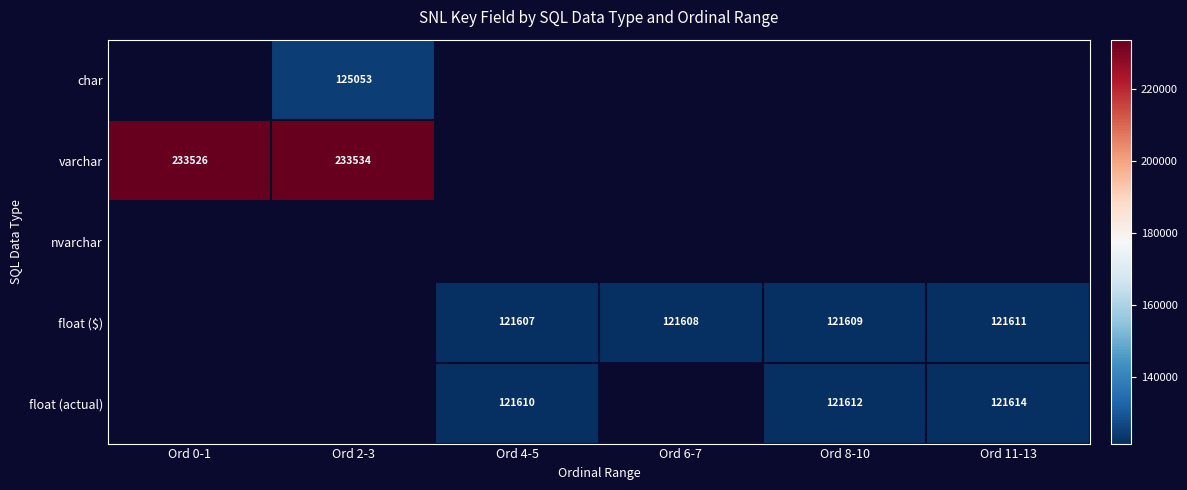

The float ($) series shows 121608 at Ord 6-7. True or false?

True